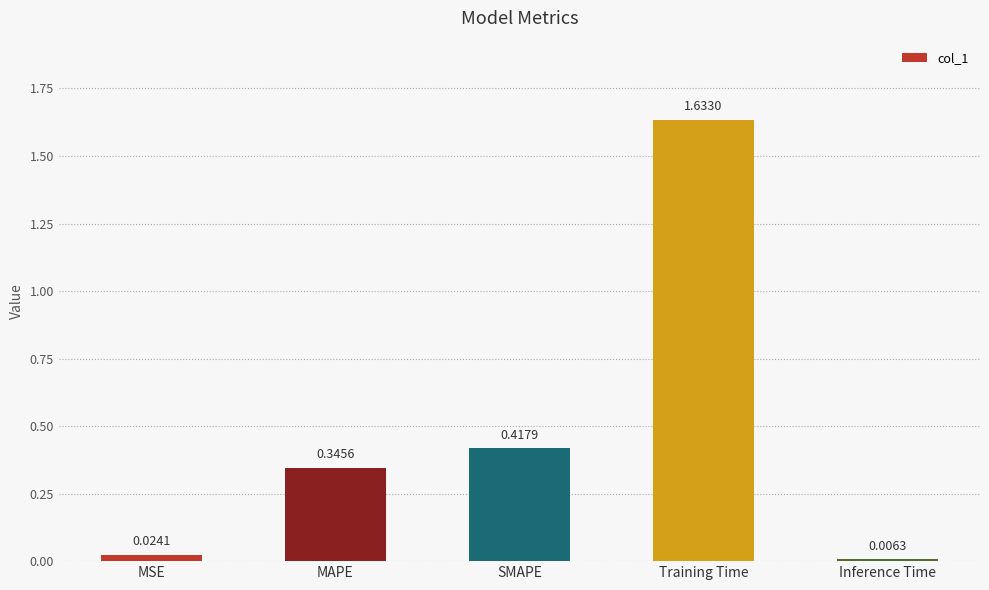

What is the sum of all values?

2.4